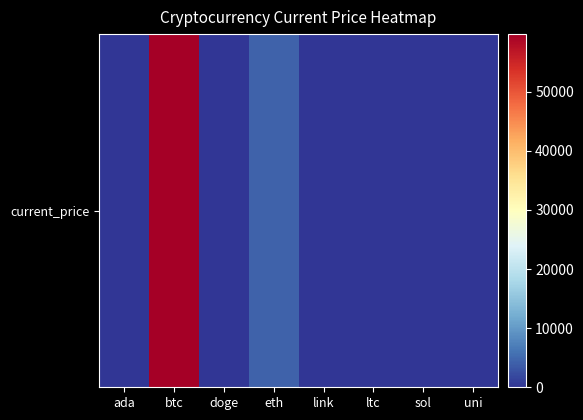

List the labels in order of value, smallest first.

doge, ada, uni, link, sol, ltc, eth, btc